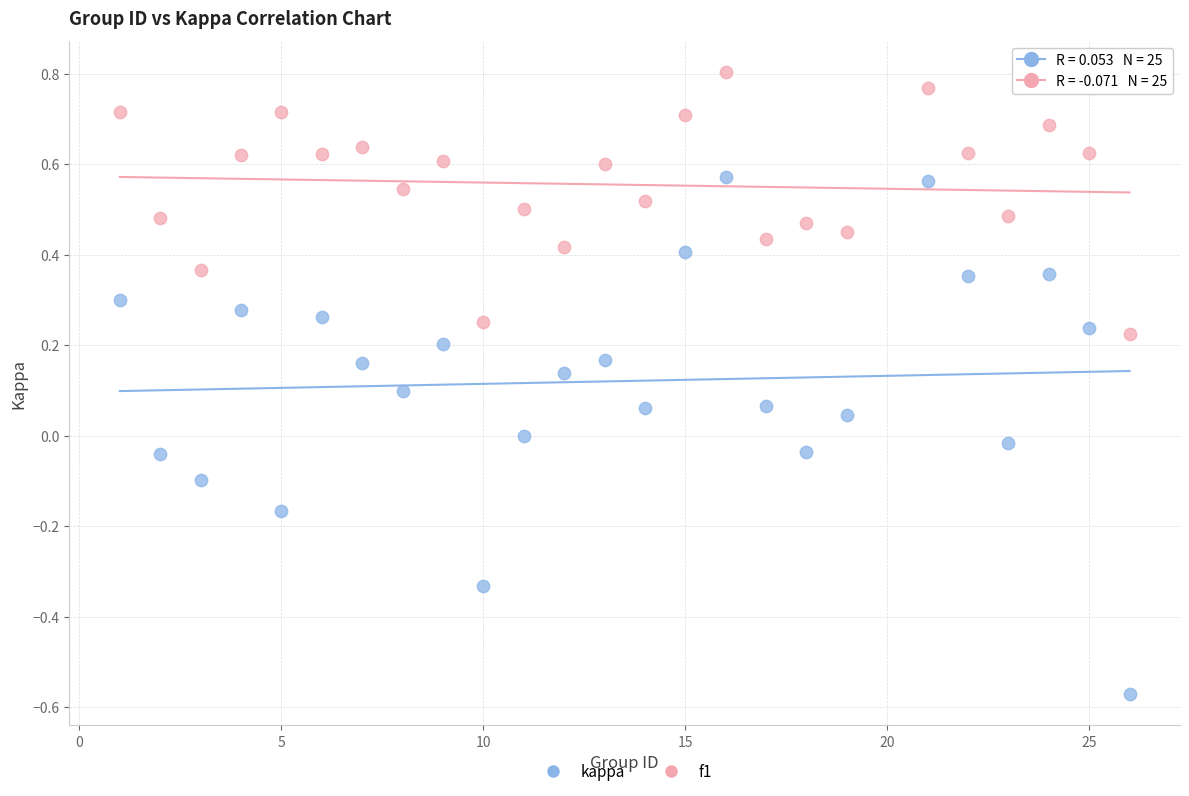

What is the X range (max minus min) for the scatter plot?

25.0